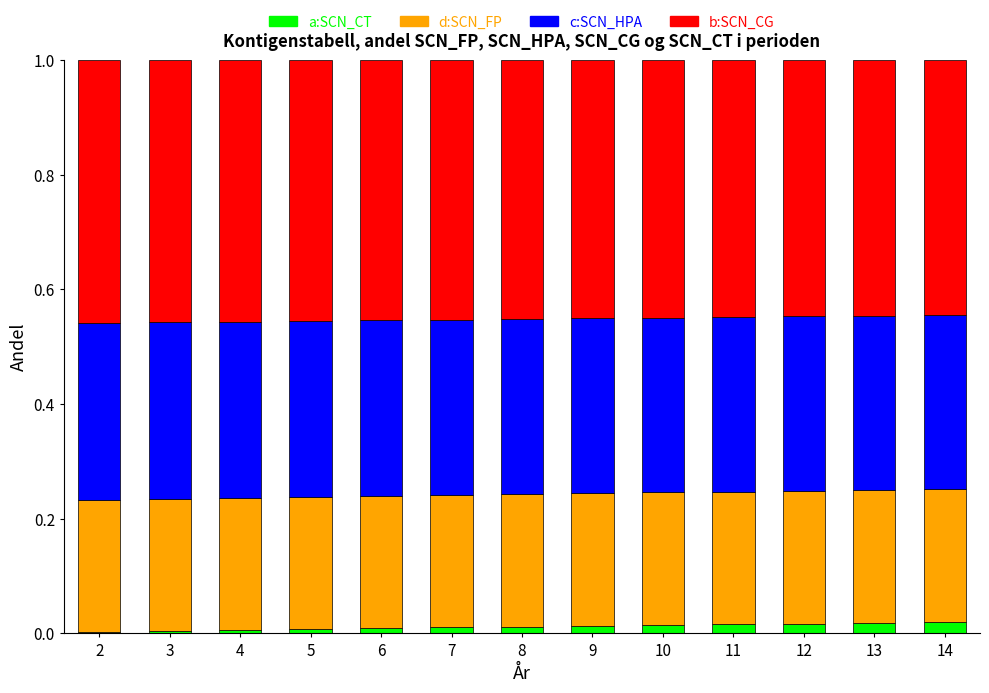

The a:SCN_CT series shows 0.0 at 8. True or false?

True